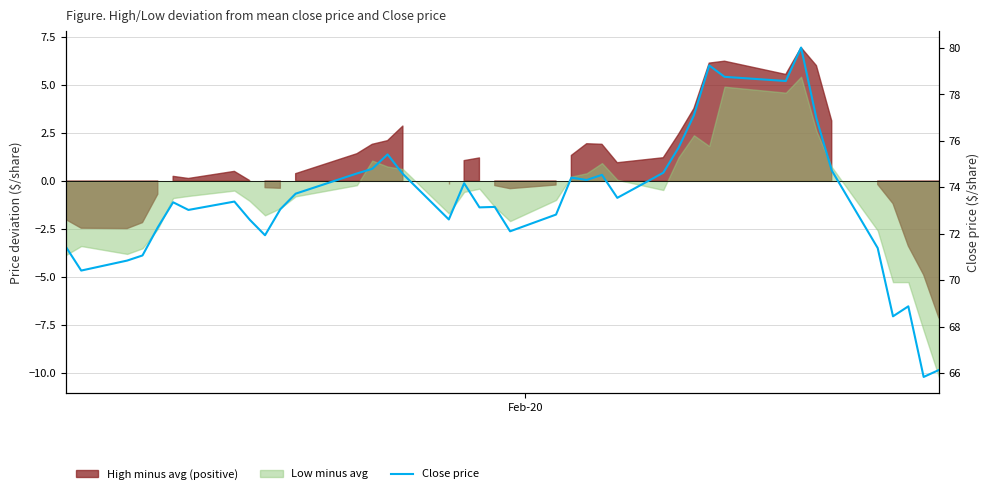

How many categories are shown in the chart?

40